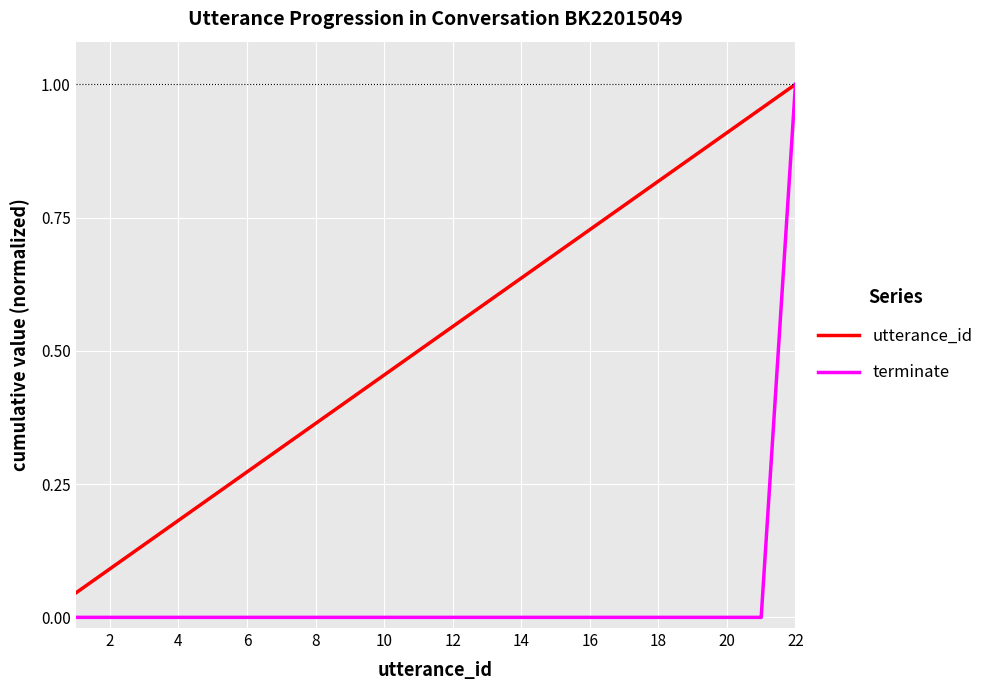

Rank the series by their average value, from lowest to highest.

terminate, utterance_id